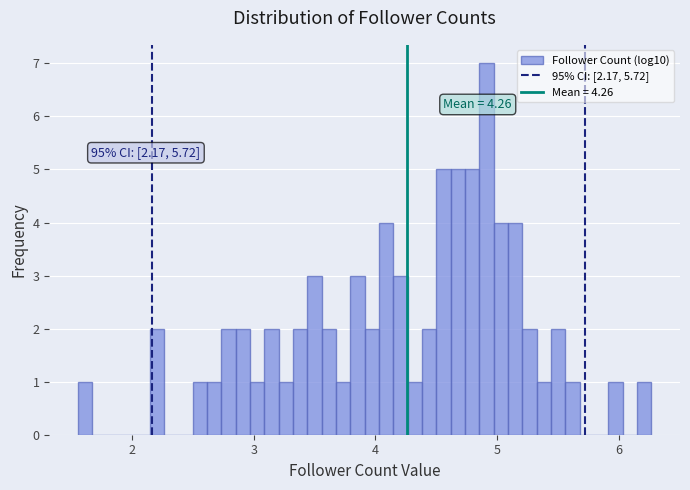

Around what value on the x-axis is the tallest bar? Give the approximate position of its centre, as read against the axis.

4.9